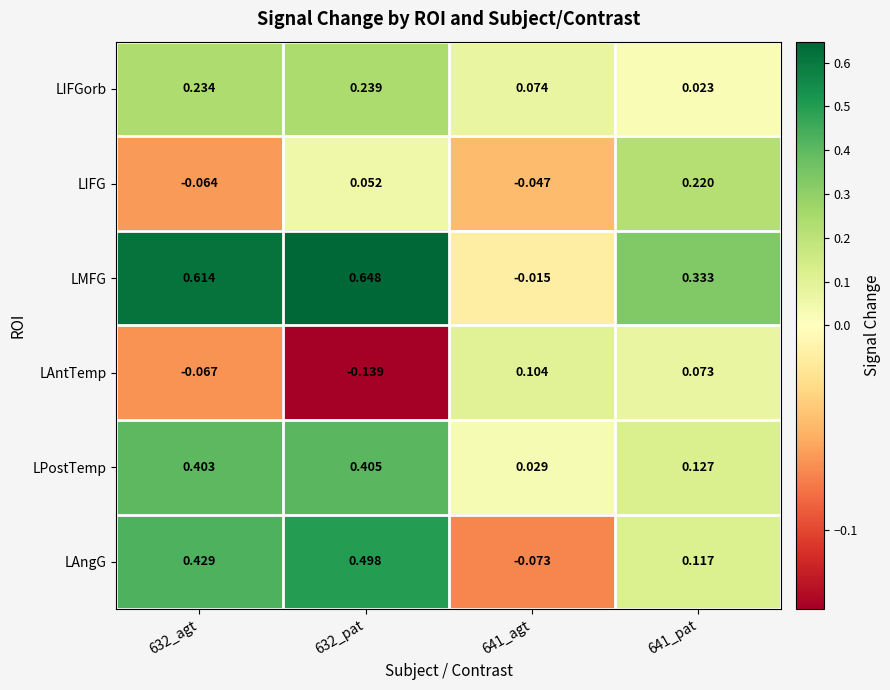

Which series has the widest spread of values?

LMFG